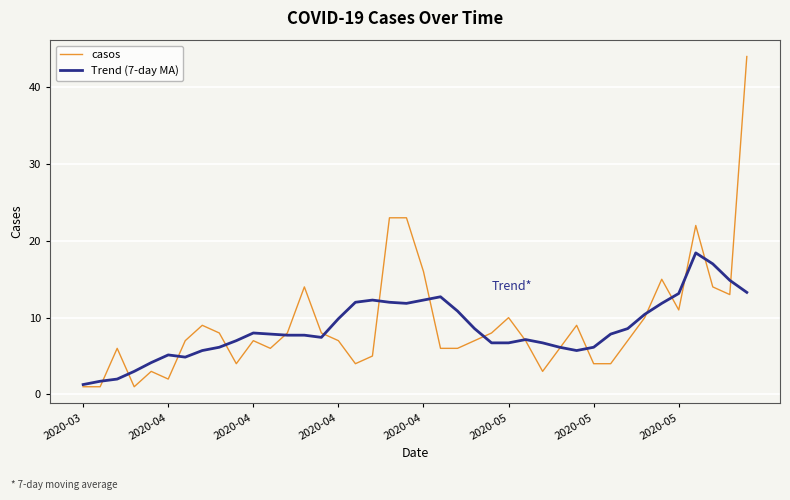

Rank the series by their maximum value, from highest to lowest.

casos, Trend (7-day MA)